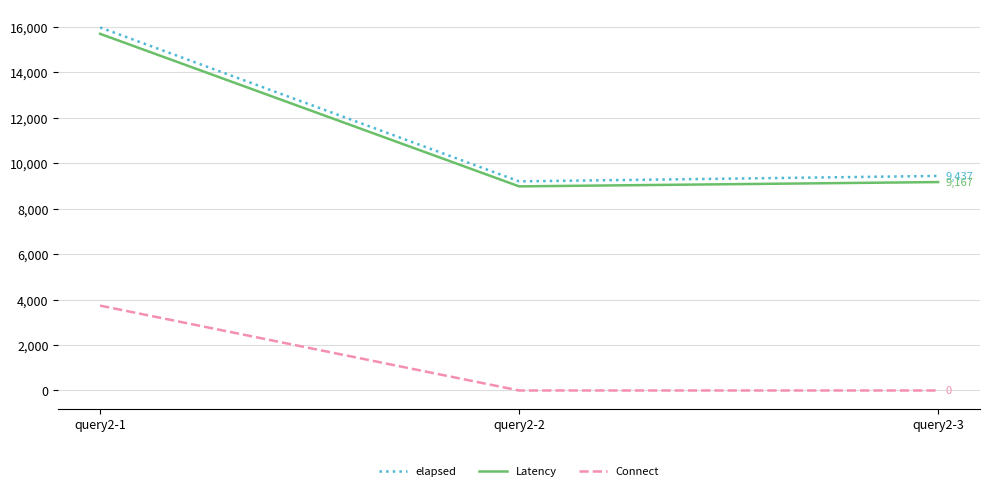

Between query2-1 and query2-2, which series saw the biggest shift?

elapsed